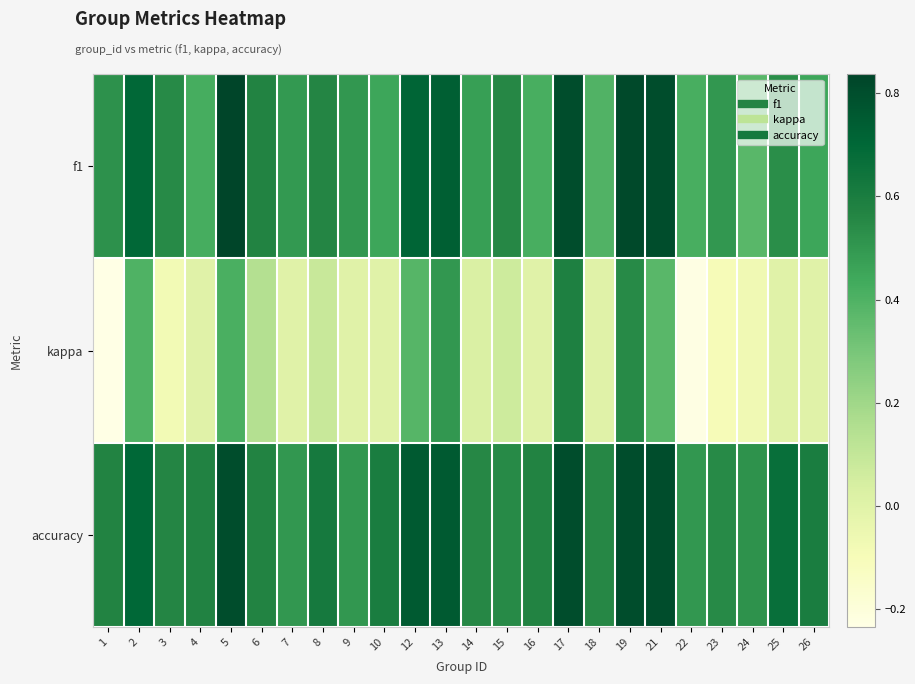

At how many categories does at least one series exceed 0?

24